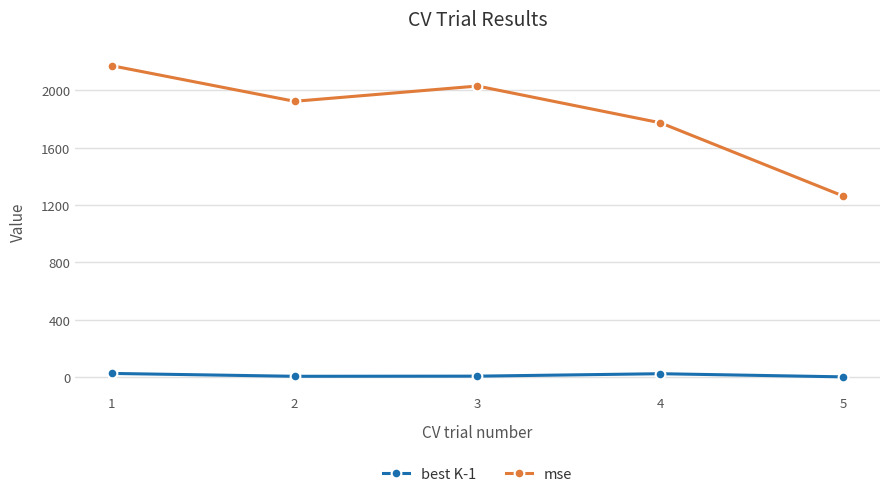

True or false: mse and best K-1 intersect in this chart.

False